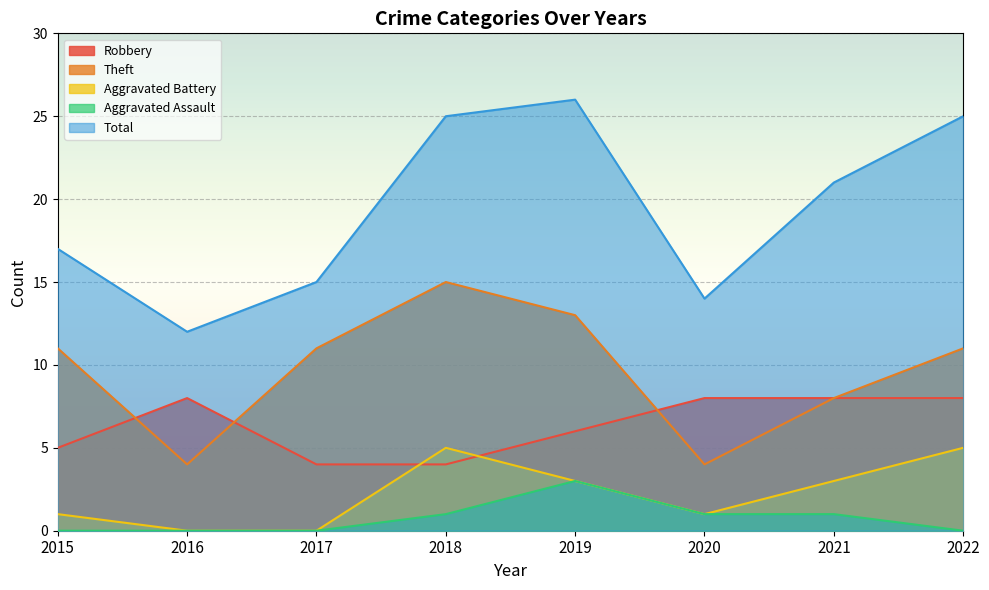

Between 2017 and 2021, which series saw the biggest shift?

Total